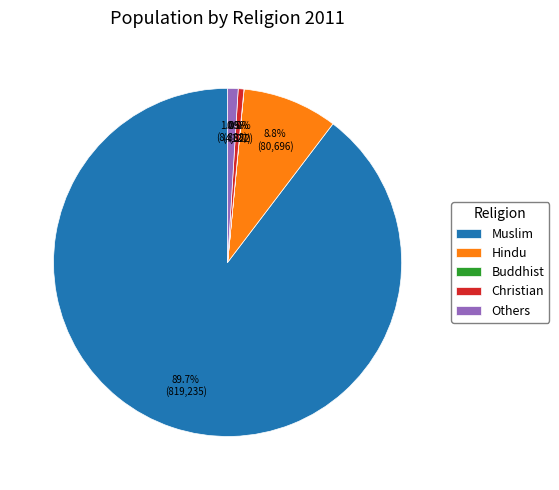

Between Christian and Muslim, which is larger?

Muslim